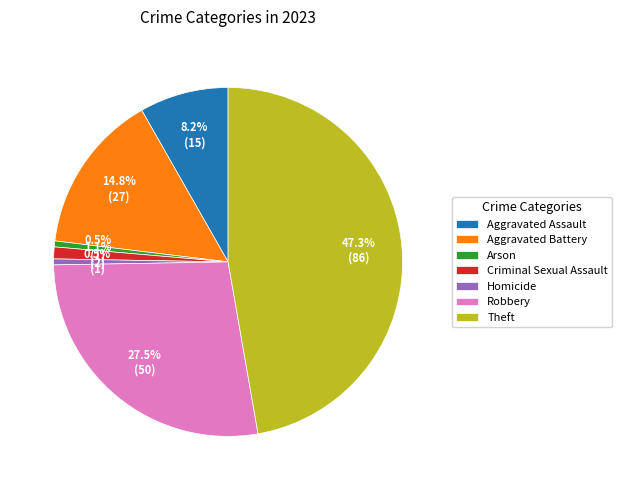

How many slices are in this pie chart?

7